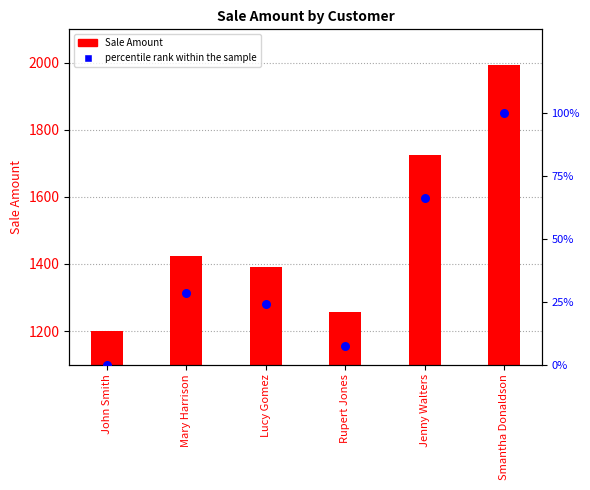

What are all the series names shown in the legend?

Sale Amount, percentile rank within the sample